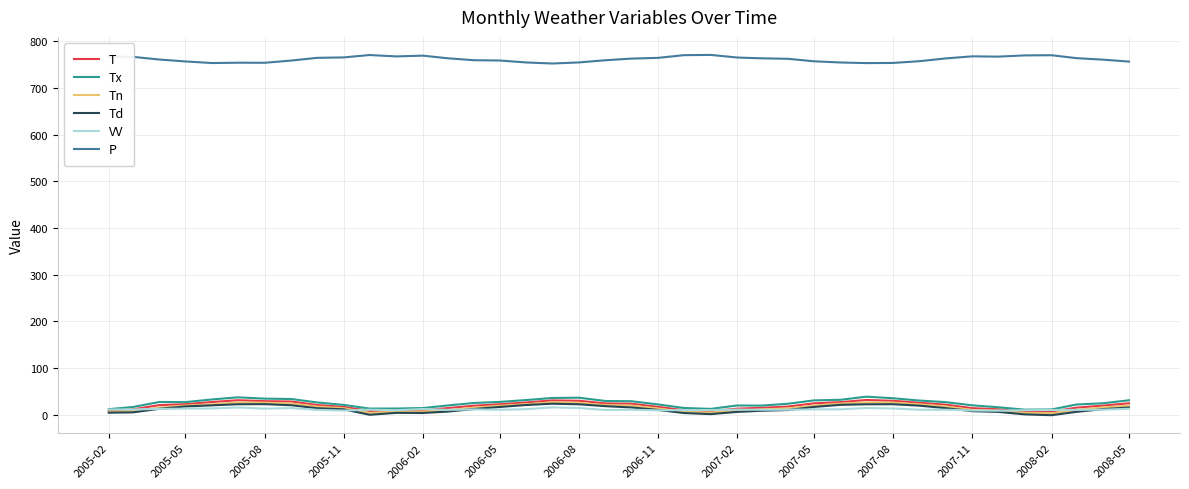

Which series has the largest total across all categories?

P